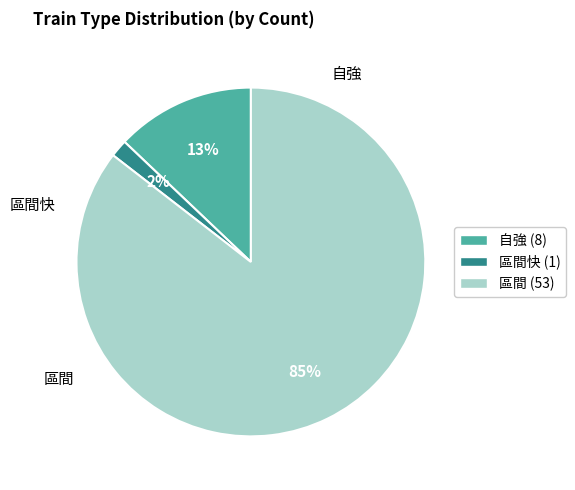

To the nearest percent, what is the average slice percentage?

33%